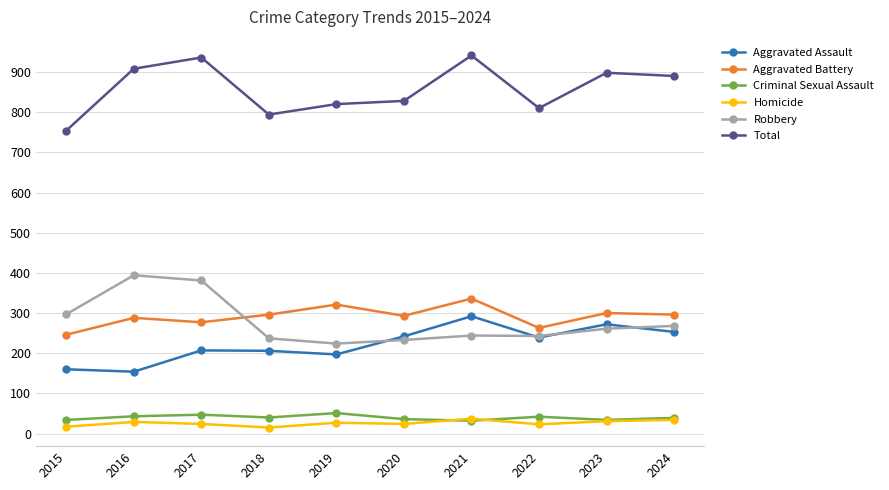

The Aggravated Battery series shows 293 at 2020. True or false?

True